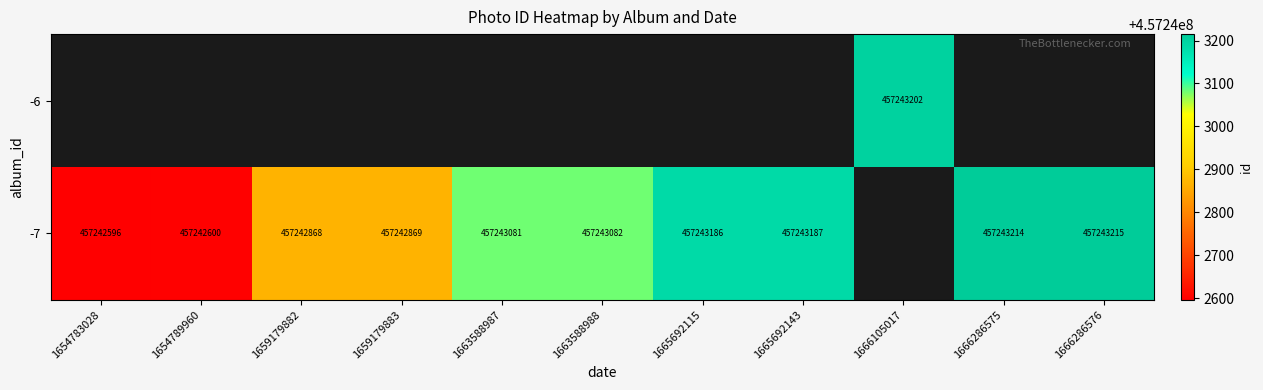

Is it true that -7 equals 621595878 at 1665692143?

False